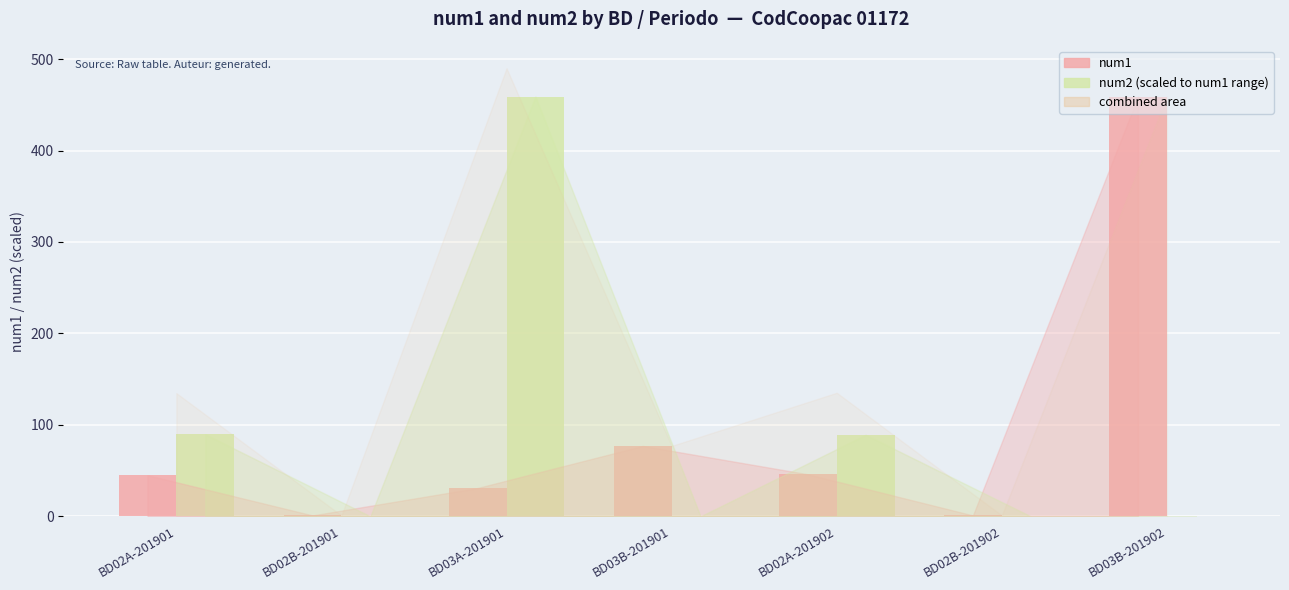

What is the maximum value shown in the chart?

459.0